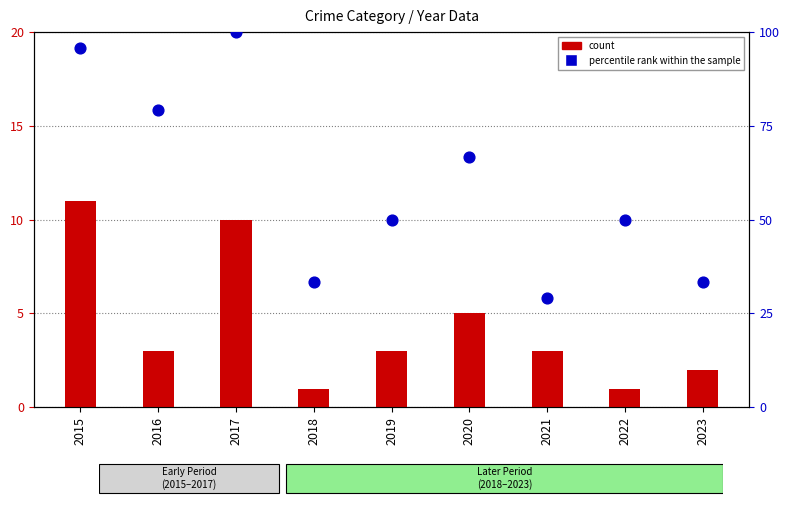

At which category is the sum across all series the highest?

2017